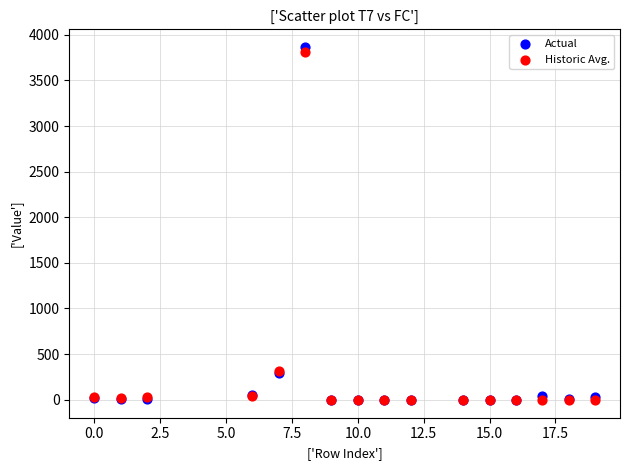

What are all the series names shown in the legend?

Actual, Historic Avg.